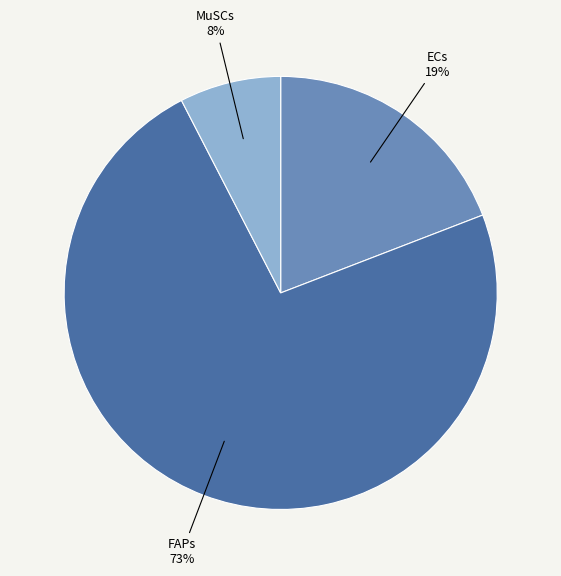

Count the number of slices in the pie.

3